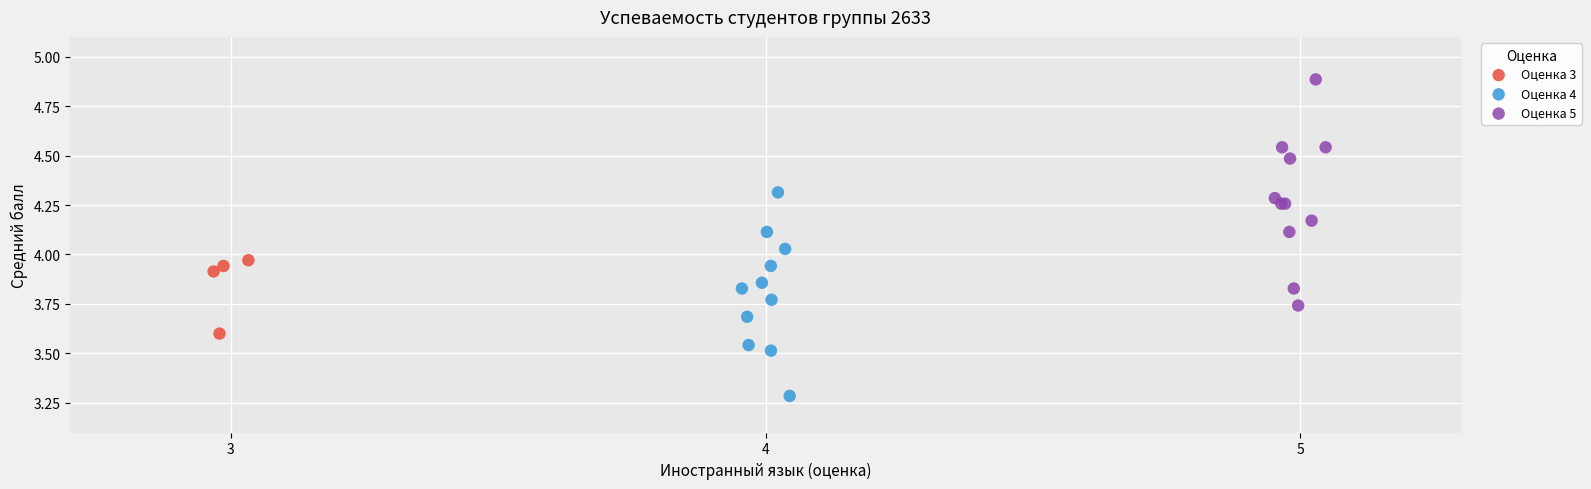

Which series contains the lowest Y value?

Оценка 4